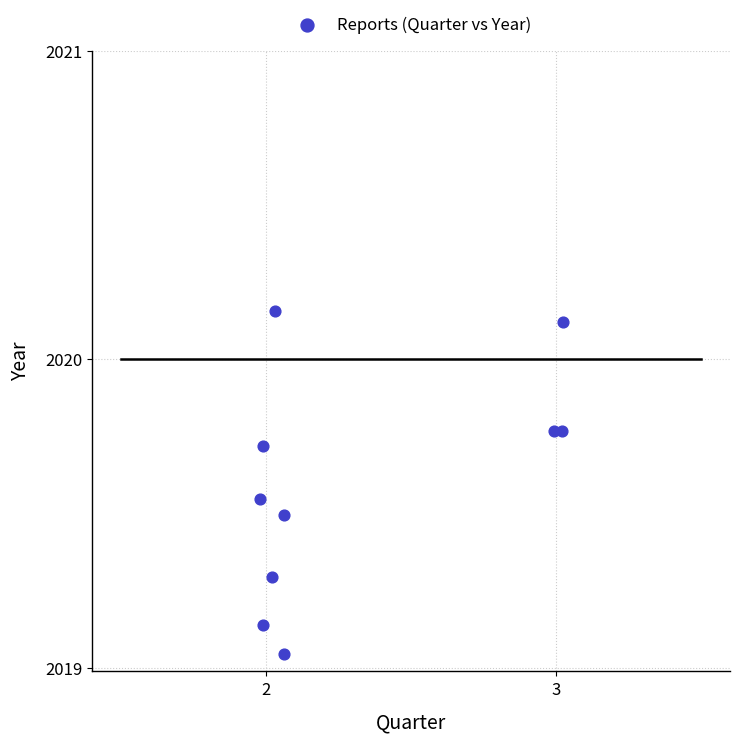

What is the average Y value?

2019.6